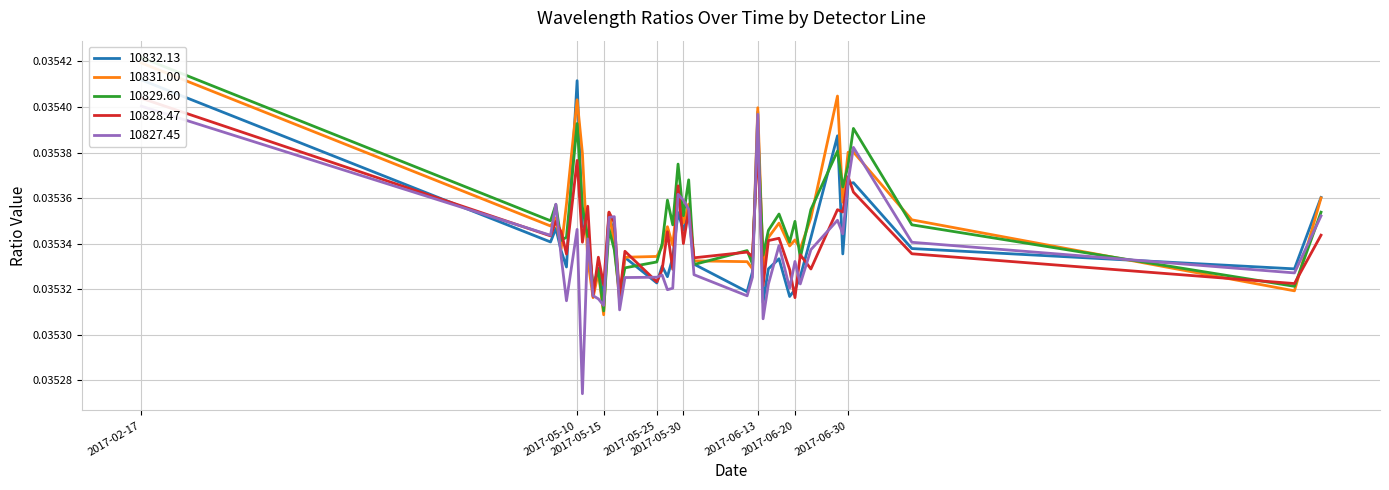

Where is 10829.60 nearest to the value 0?

2017-05-15